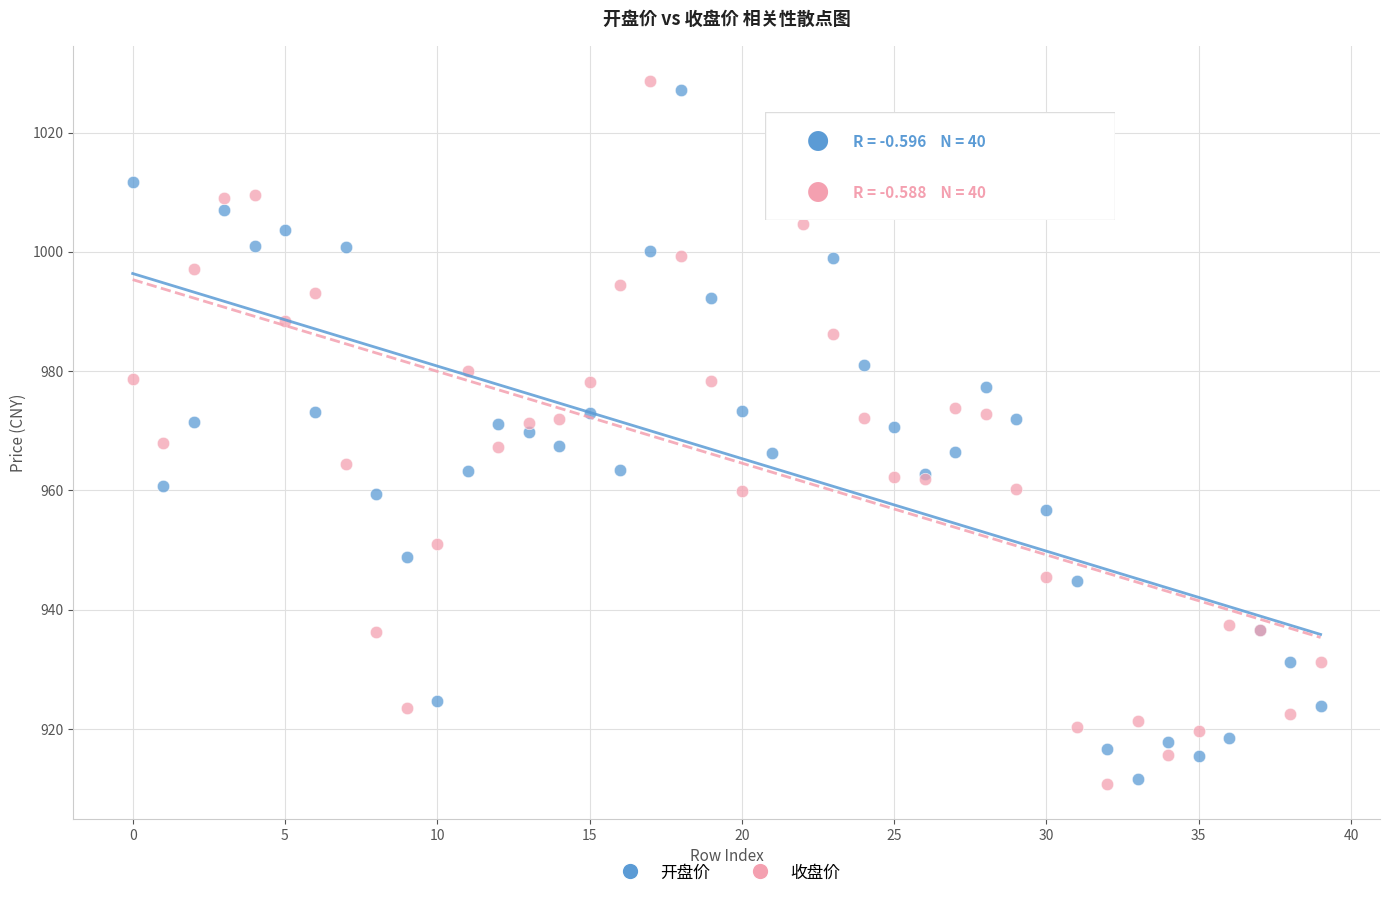

What are all the series names shown in the legend?

开盘价, 收盘价